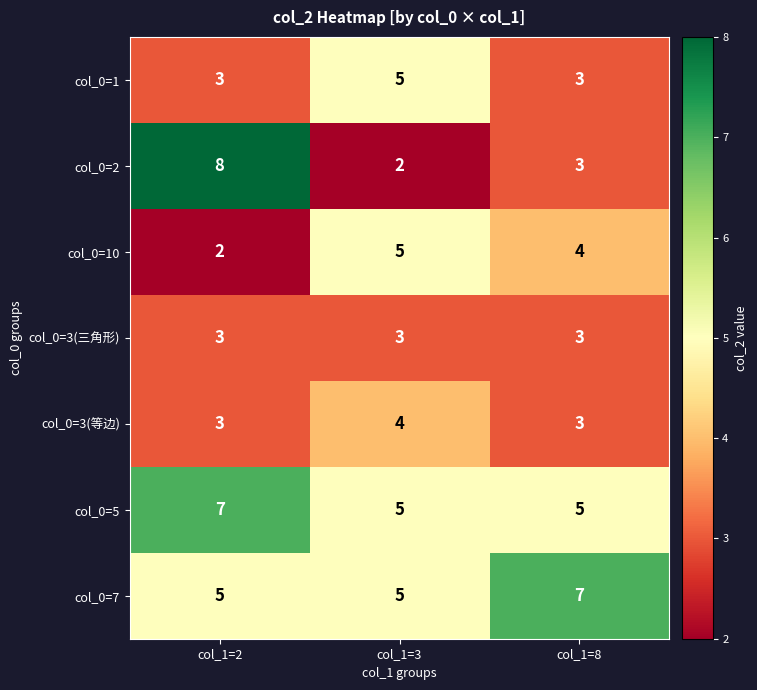

What is the average value of the col_0=1 series?

4